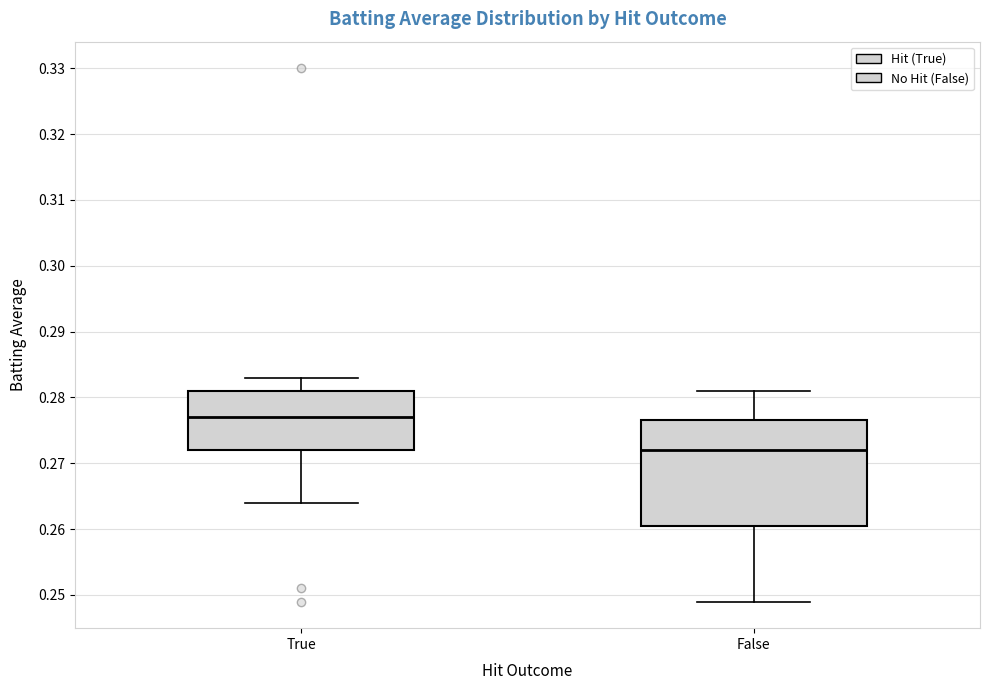

Reading left to right, transcribe this box plot: for each box, give where its median line is, the range the box spans, and where its two whiskers end, as read against the y-axis. The values are not printed on the chart, so give them approximately, as read against the axis.

True: median 0.277, box 0.272 to 0.281, whiskers 0.264 to 0.283
False: median 0.272, box 0.261 to 0.277, whiskers 0.249 to 0.281